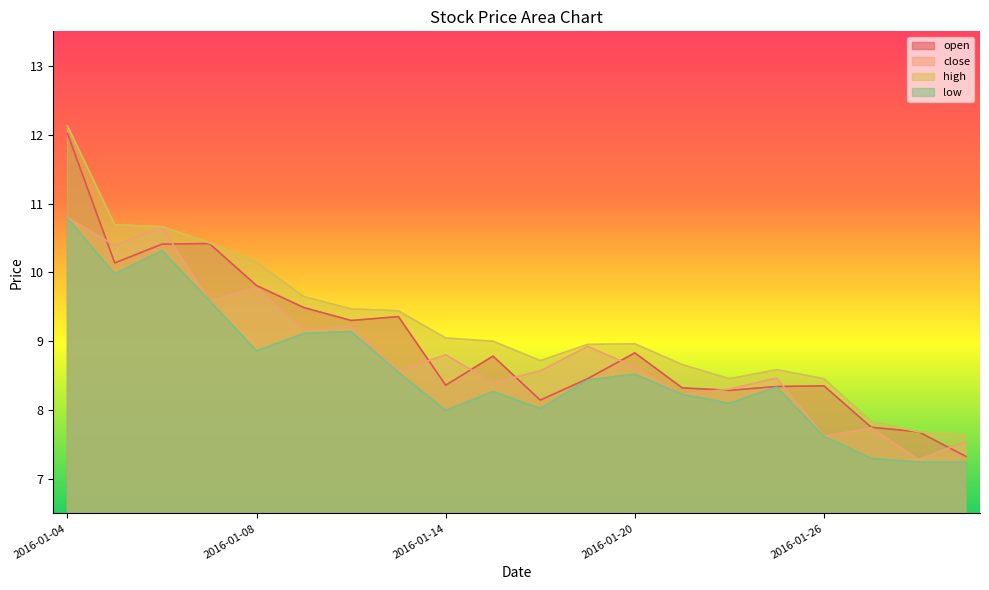

Which category has the lowest value in the high series?

2016-01-29